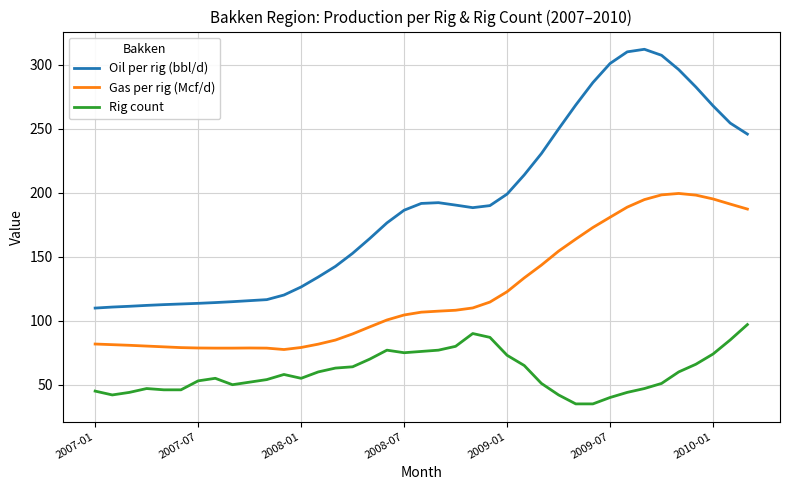

Which series has the widest spread of values?

Oil per rig (bbl/d)